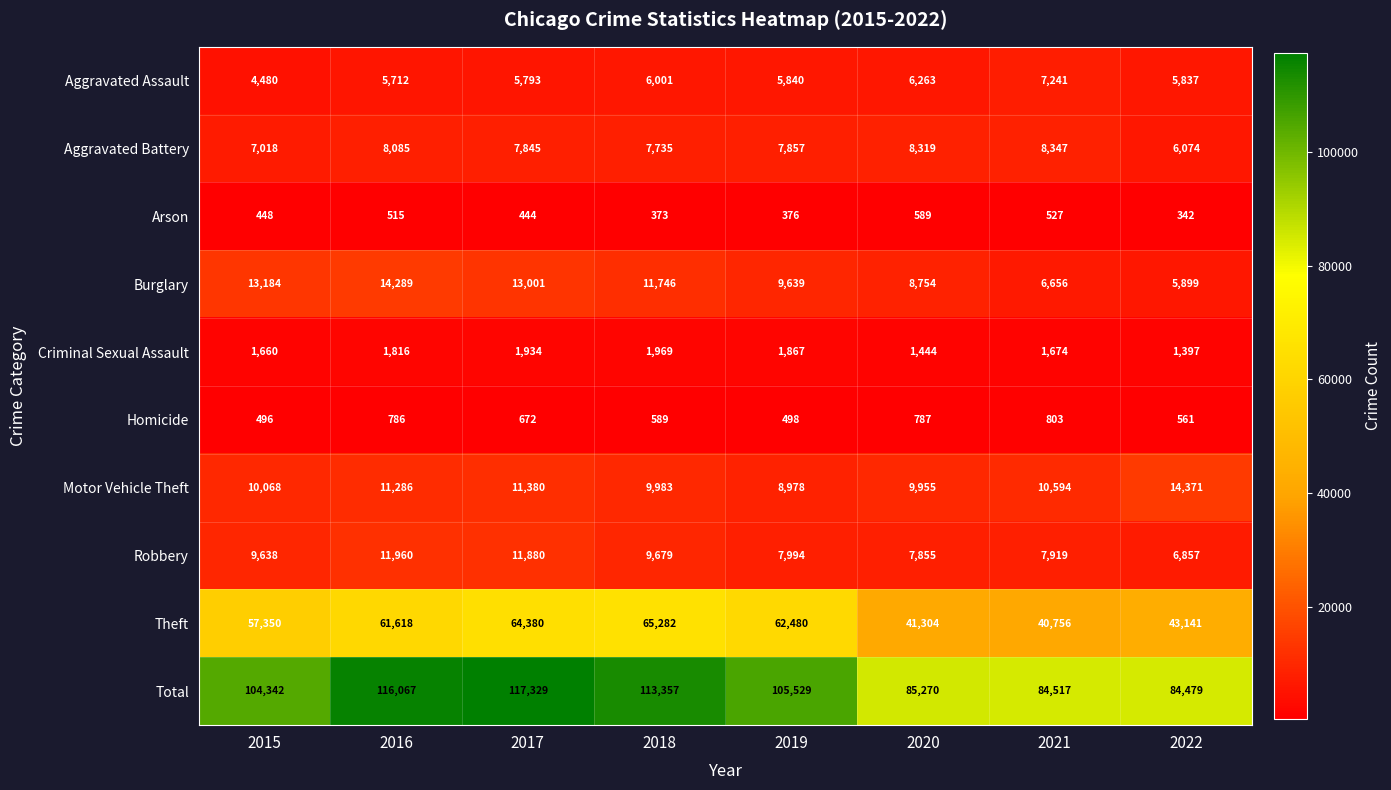

Which category has the lowest value across all series?

2022